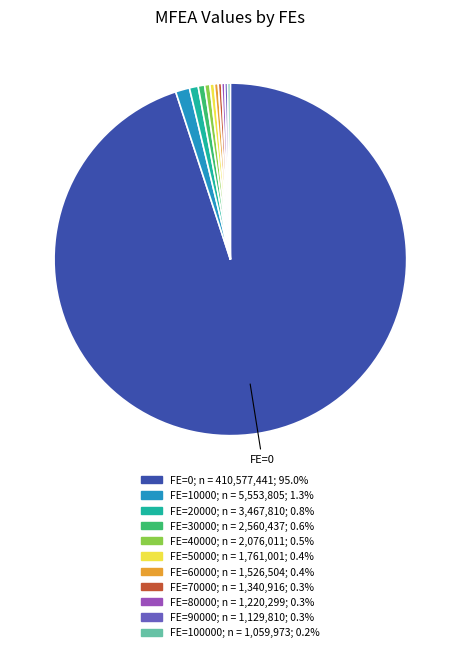

Is there a majority slice in this chart?

Yes